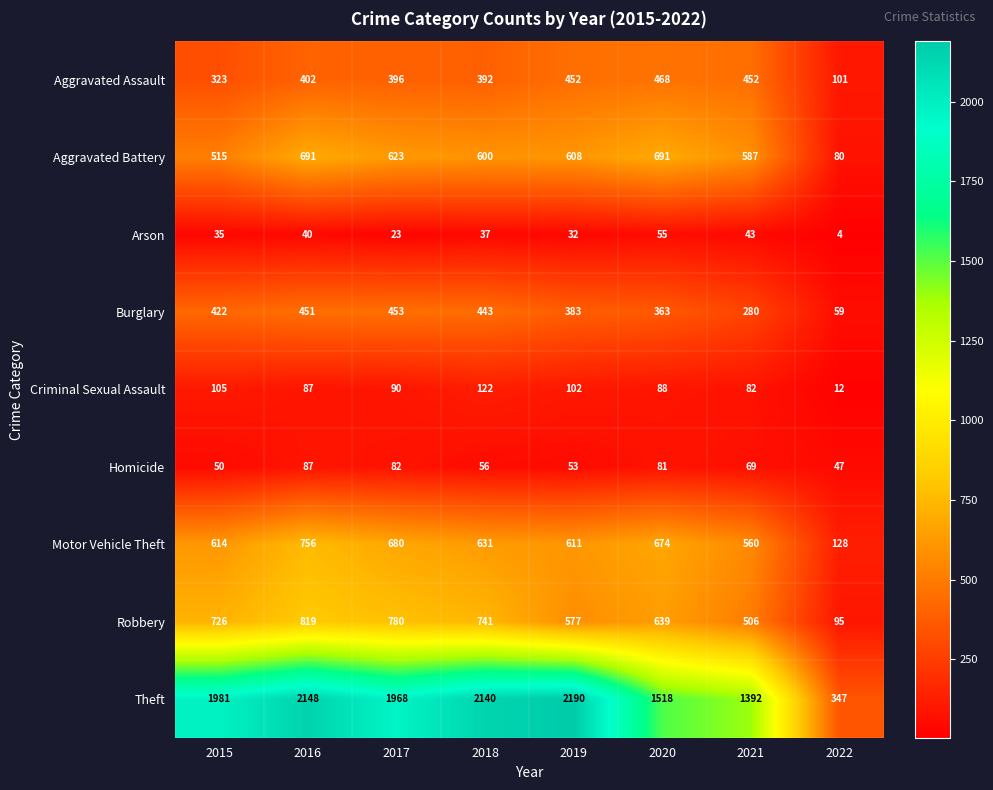

Is the value of Homicide at 2019 greater than the value of Arson at 2018?

Yes